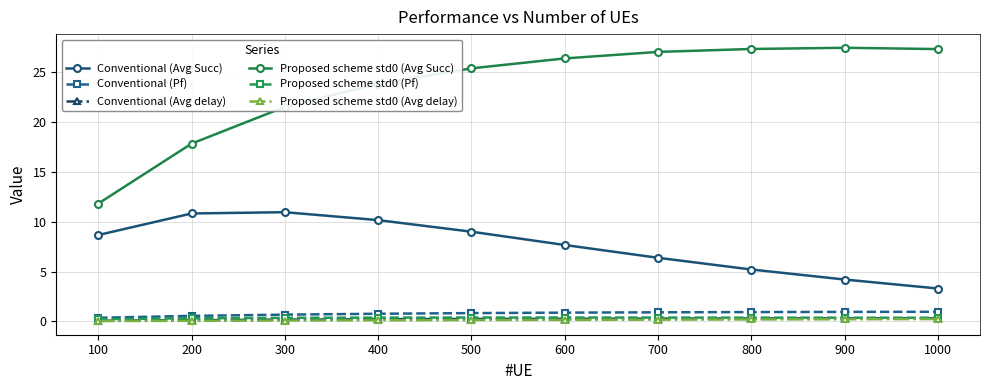

Is the value of Conventional (Avg Succ) at 600 greater than the value of Proposed scheme std0 (Avg Succ) at 400?

No